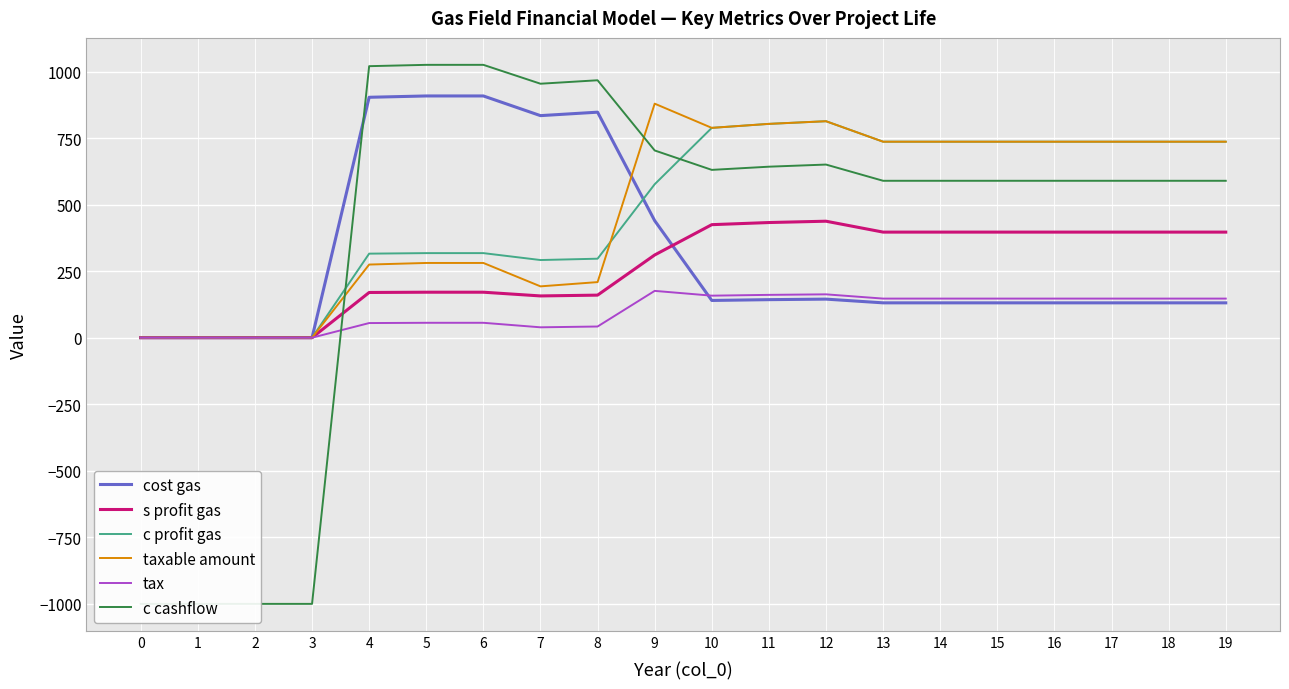

The value of cost gas at 6 is 909. True or false?

True